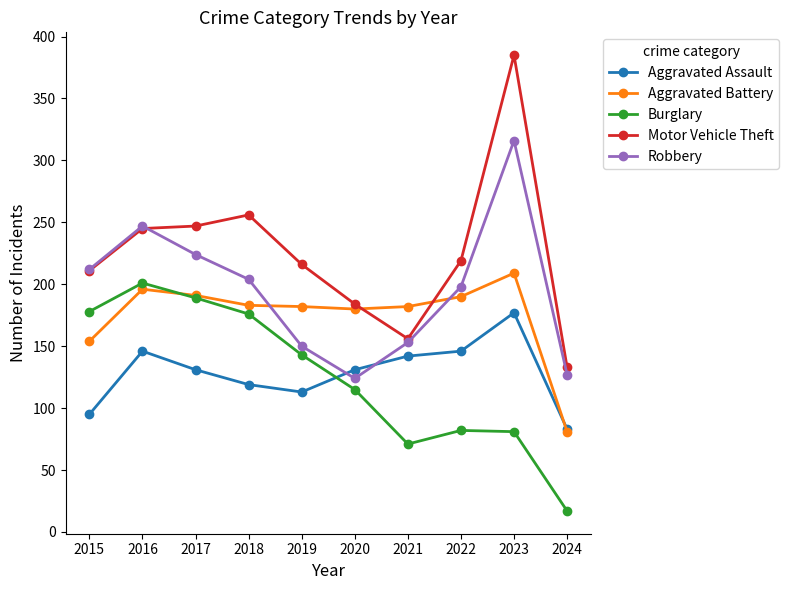

In Robbery, how many points are lower than both neighbors (excluding endpoints)?

1